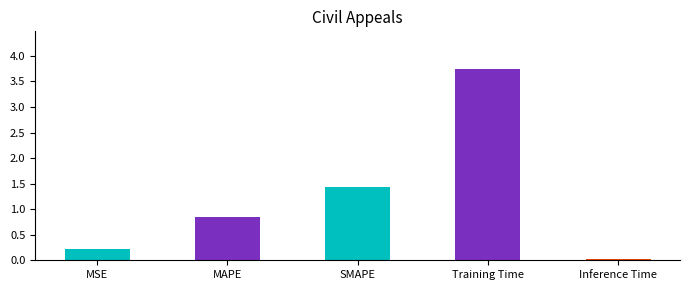

The value at SMAPE is 1.4. True or false?

True